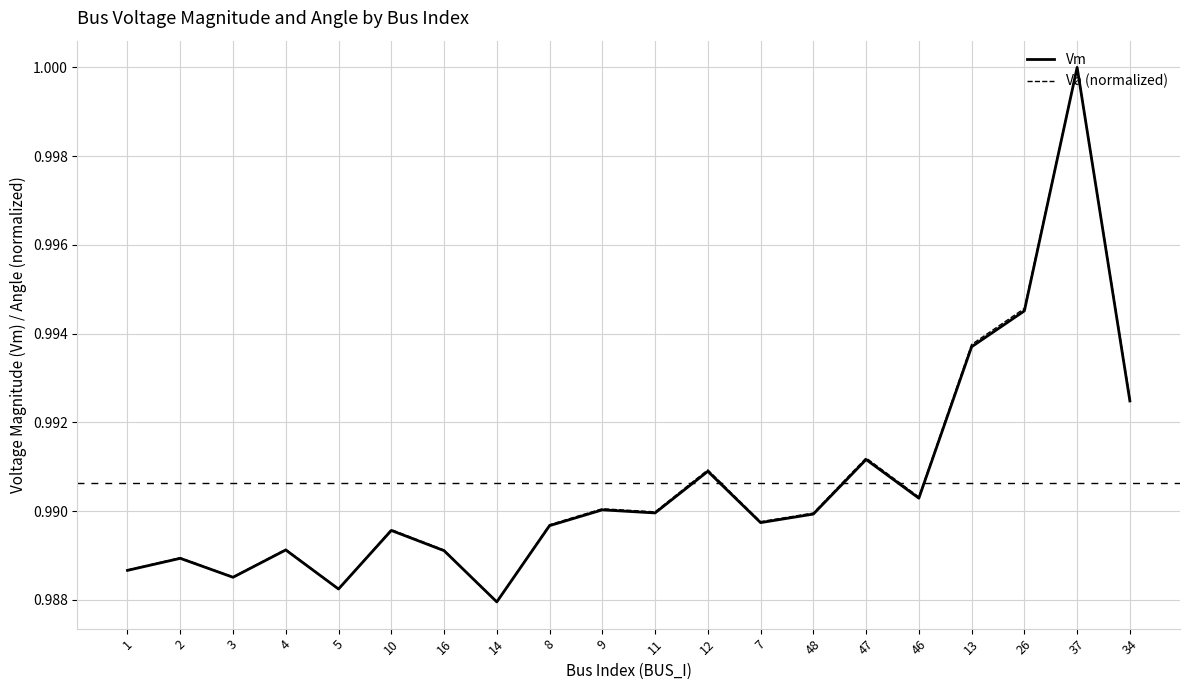

True or false: Va (normalized) and Vm cross at least once.

False